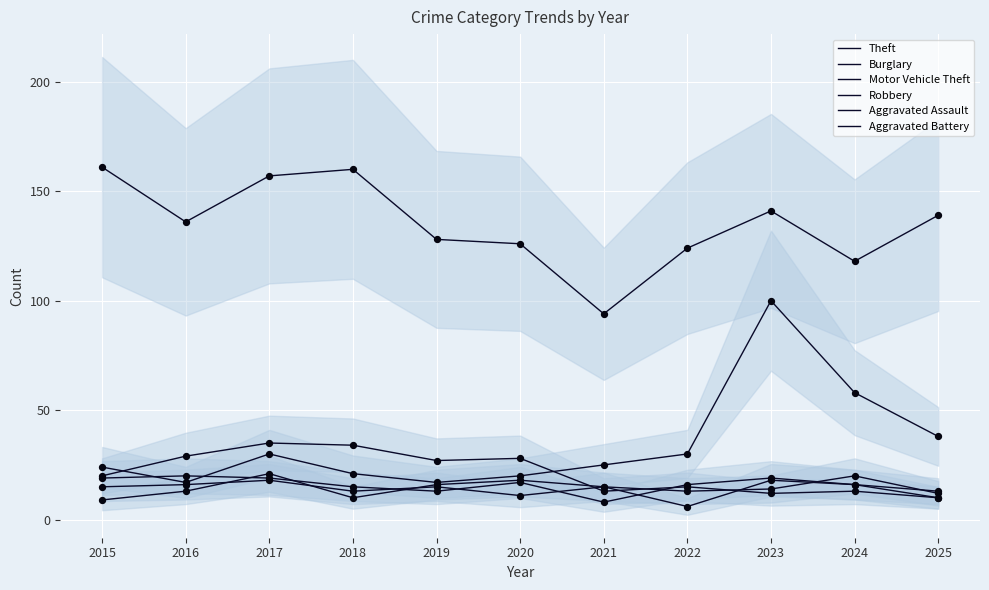

At how many categories does at least one series exceed 32?

11